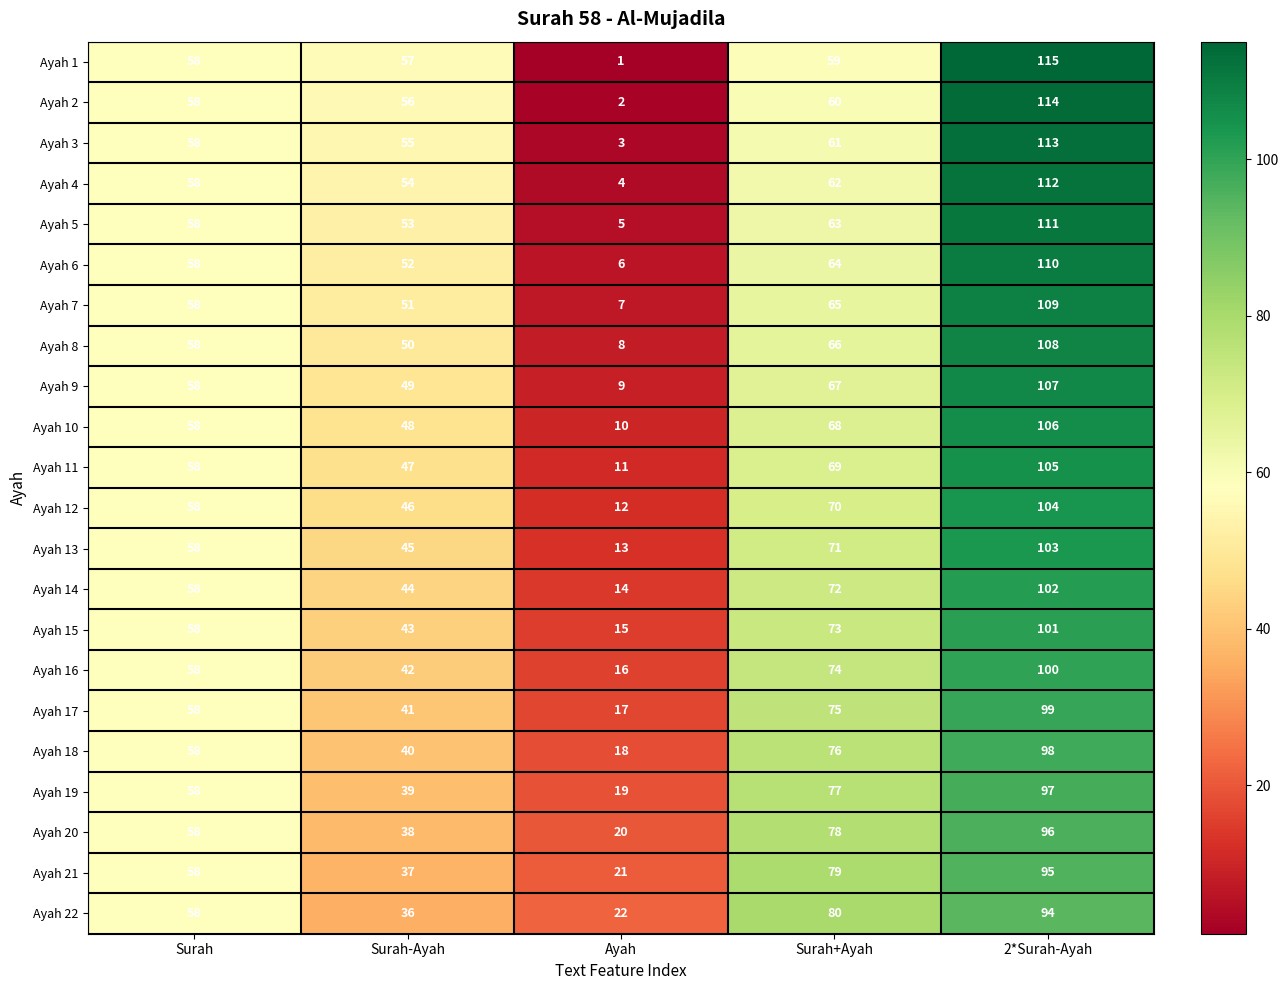

What is the sum of the Ayah 17 values at Surah-Ayah and Ayah?

58